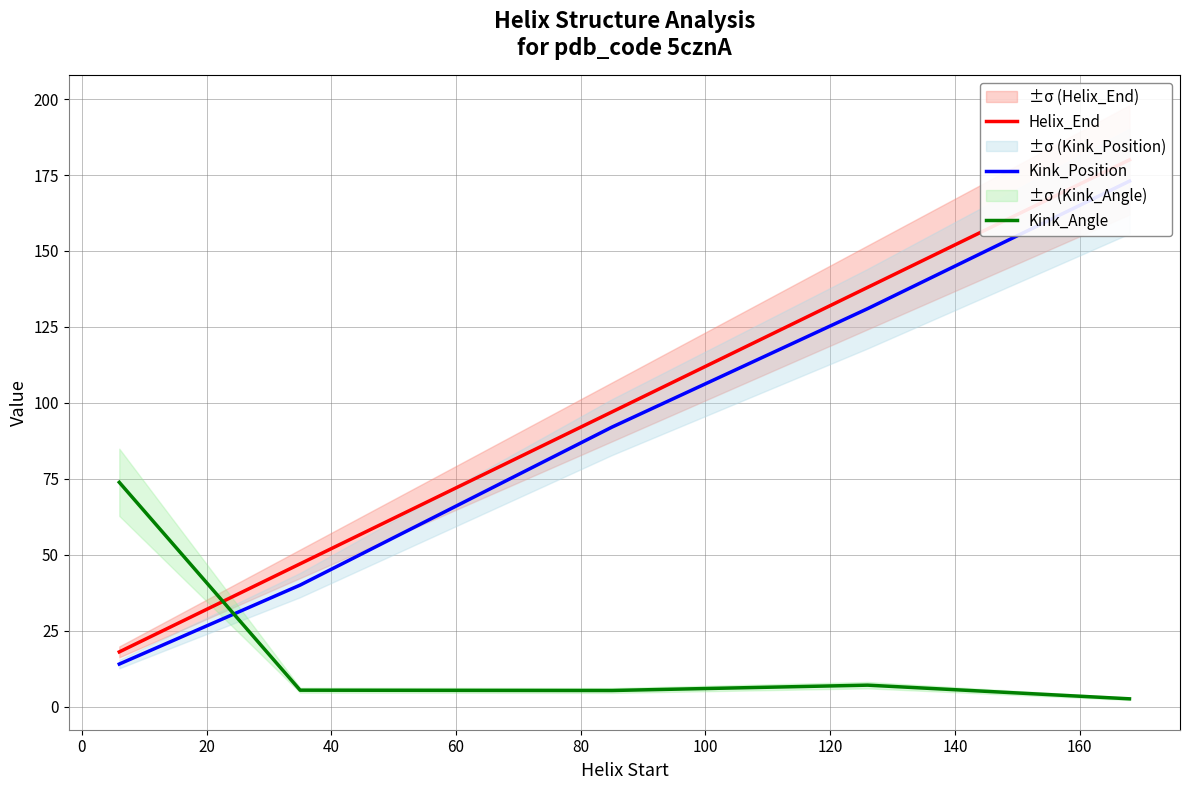

Which series ends up on top after the final intersection of Helix_End and Kink_Angle?

Helix_End